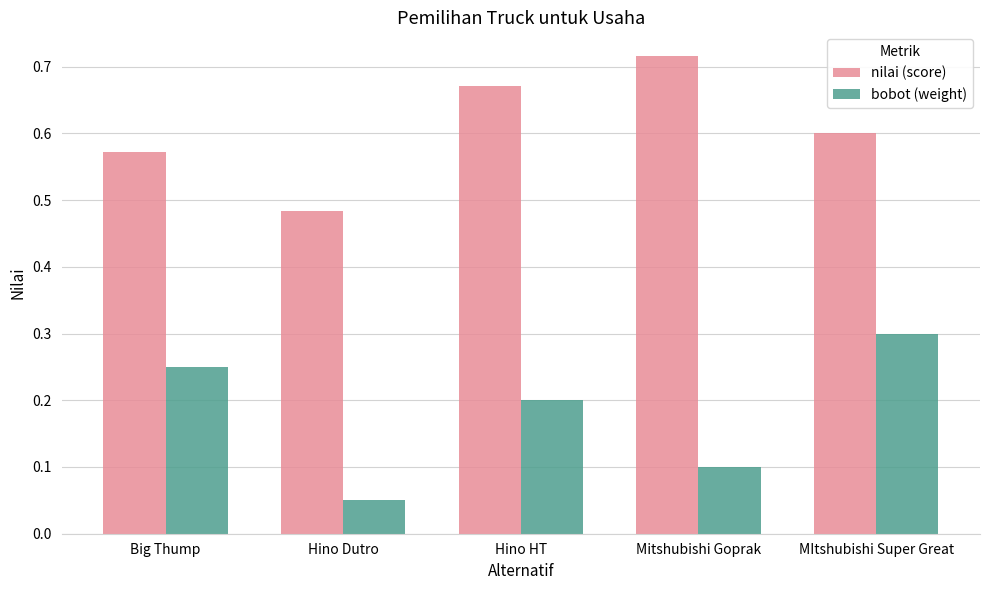

At how many categories does at least one series exceed 0?

5